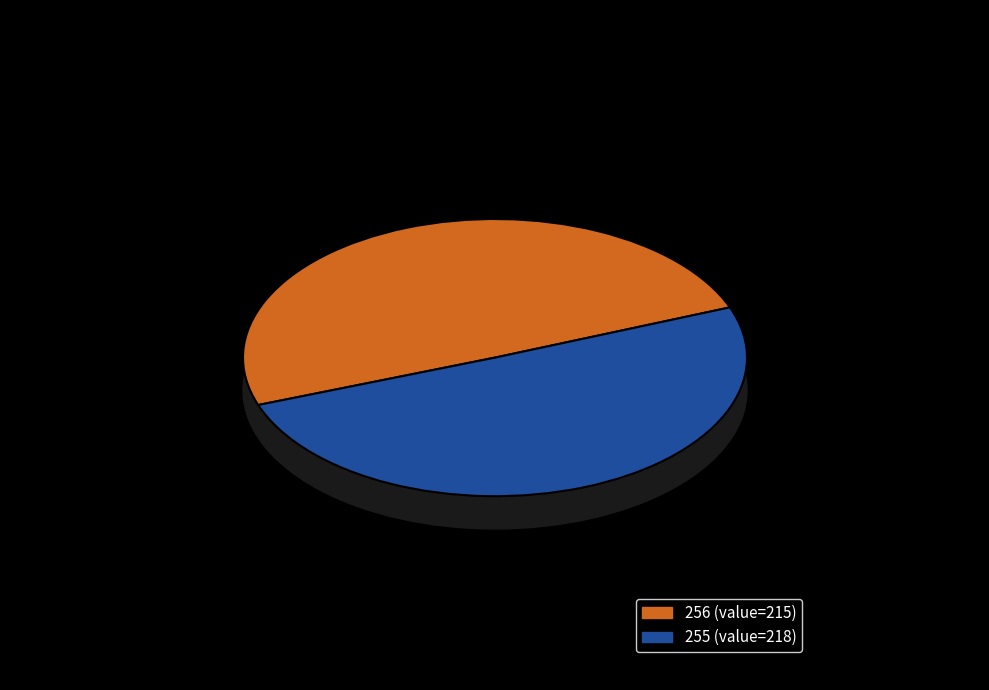

Is 256 the majority of the pie?

No